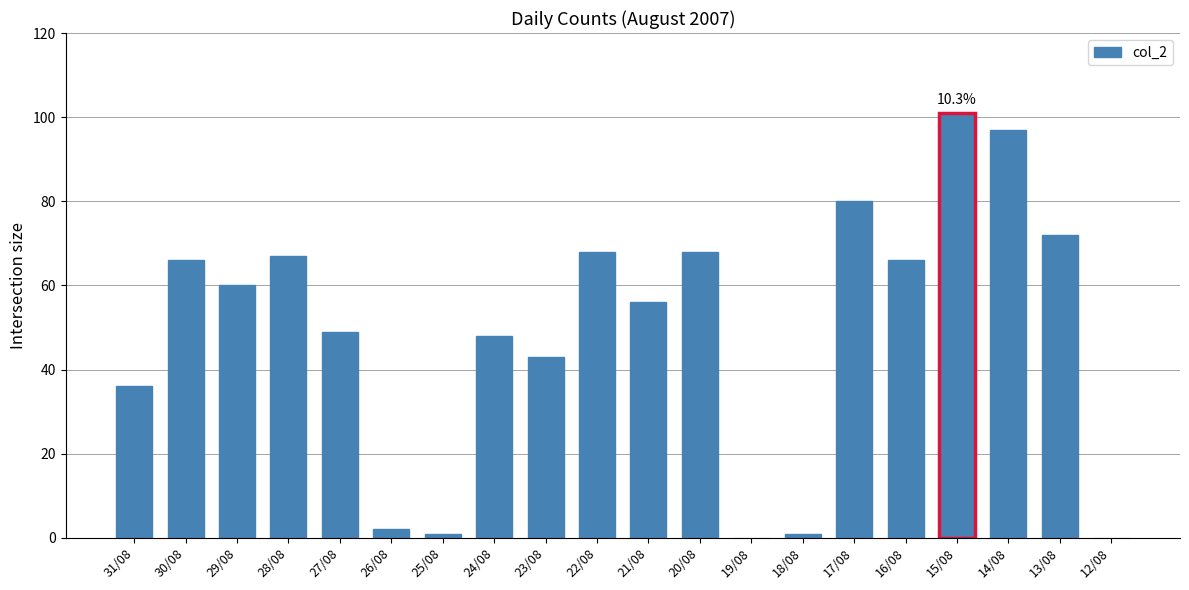

What is the sum of all values?

981